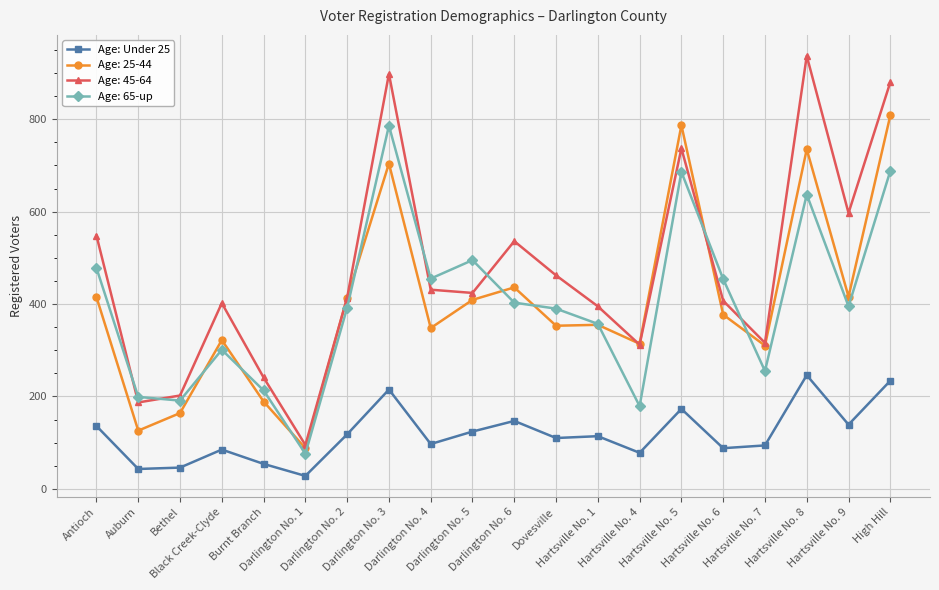

At which category does the chart reach its minimum across all series?

Darlington No. 1